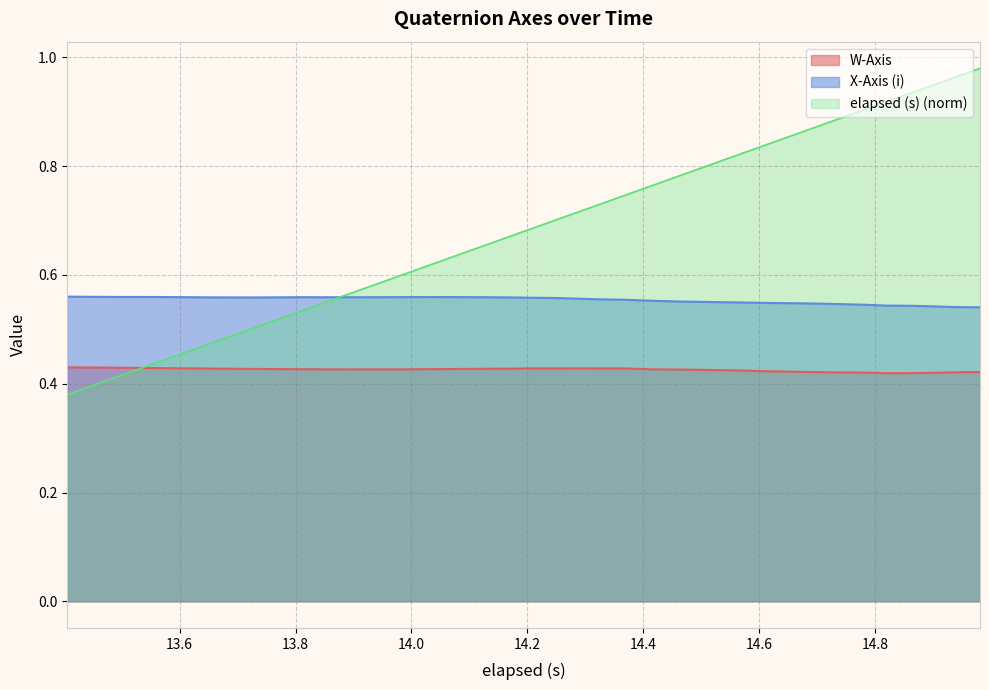

Rank the series by their average value, from highest to lowest.

elapsed (s) (norm), X-Axis (i), W-Axis